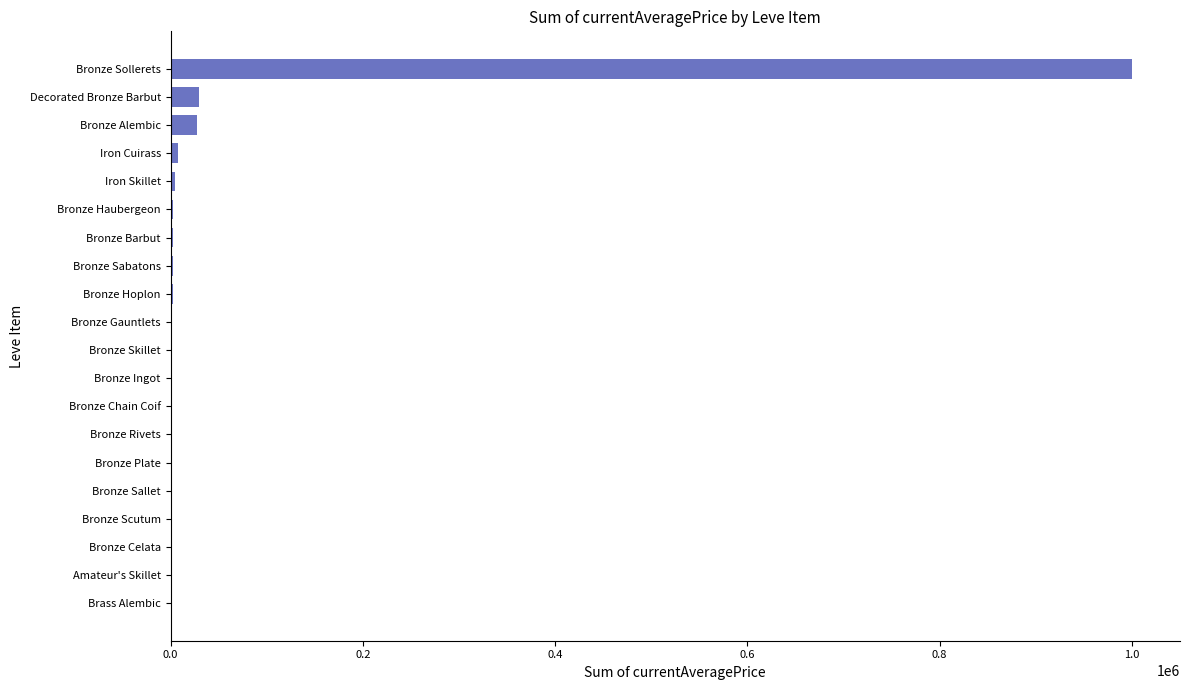

What is the maximum value shown in the chart?

1000000.0